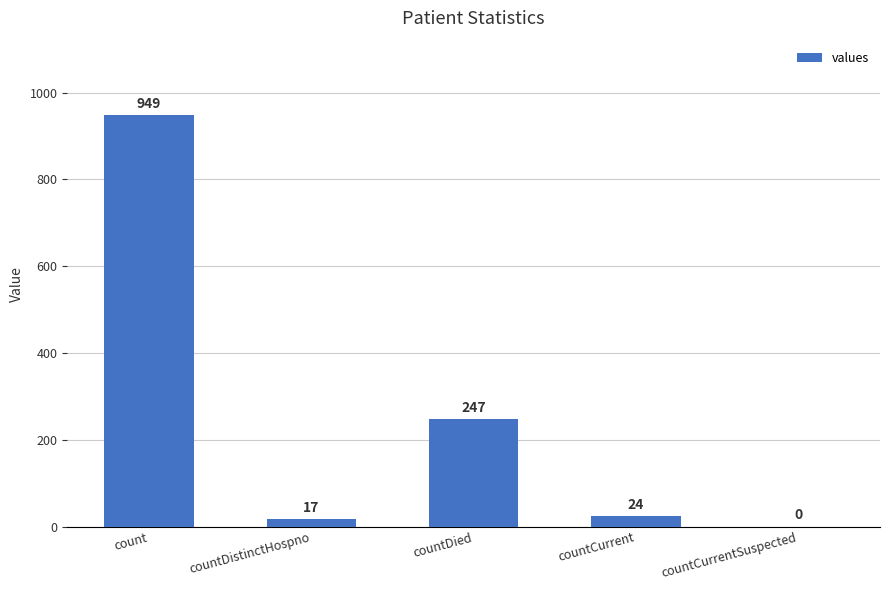

Are the bars horizontal?

No